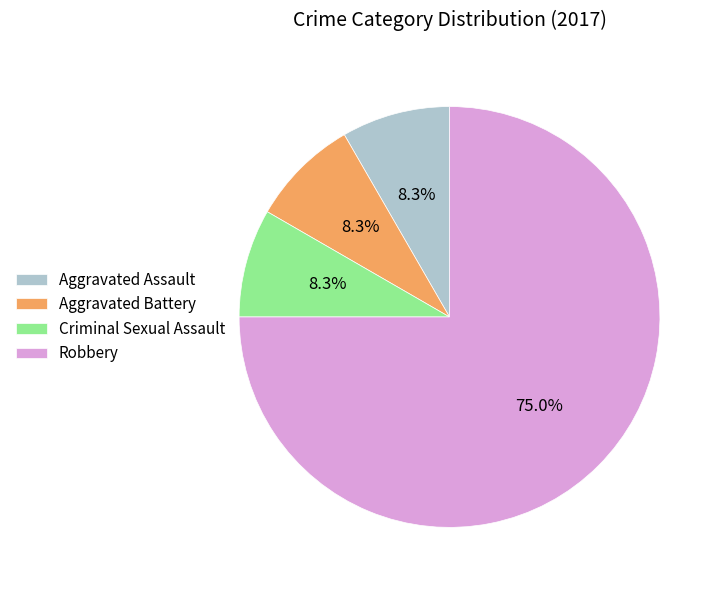

To the nearest percent, what percentage of the pie is Criminal Sexual Assault?

8%